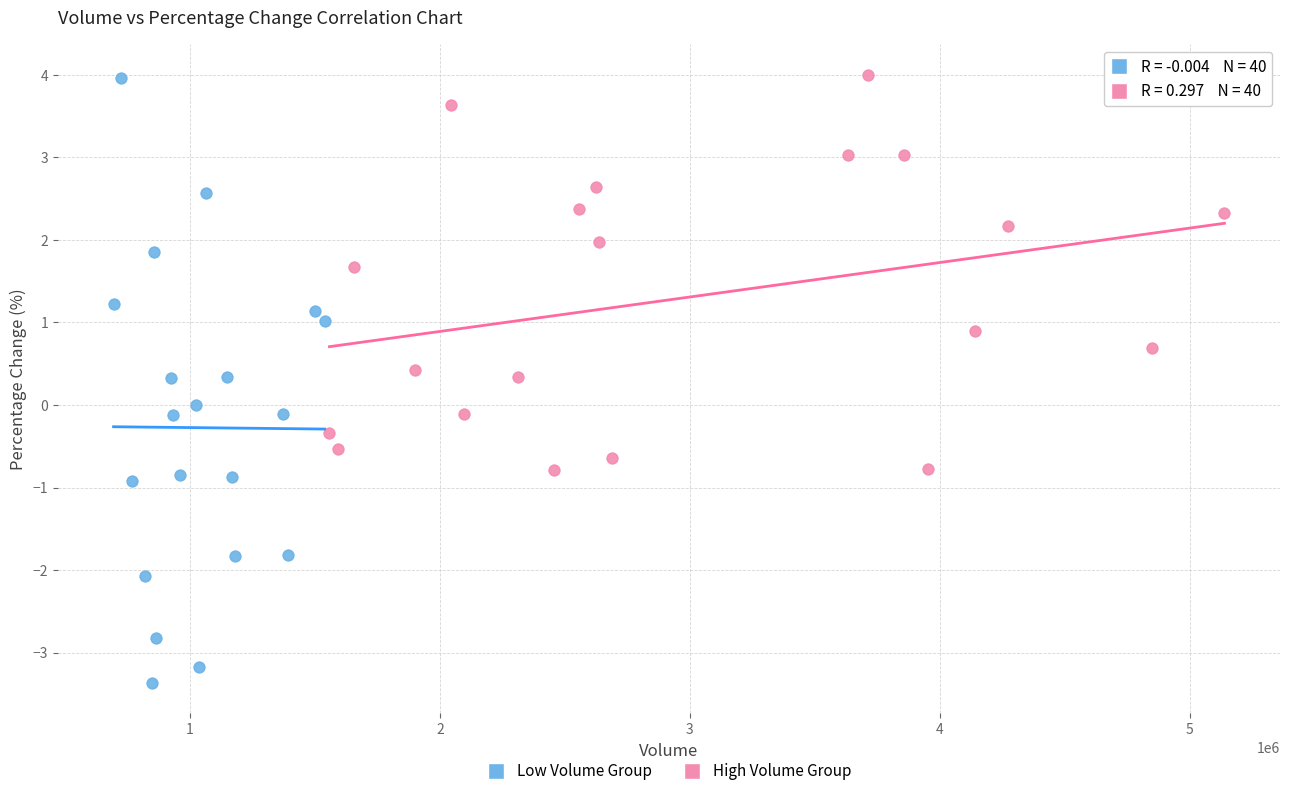

Which series has the largest Y range (max minus min)?

Low Volume Group